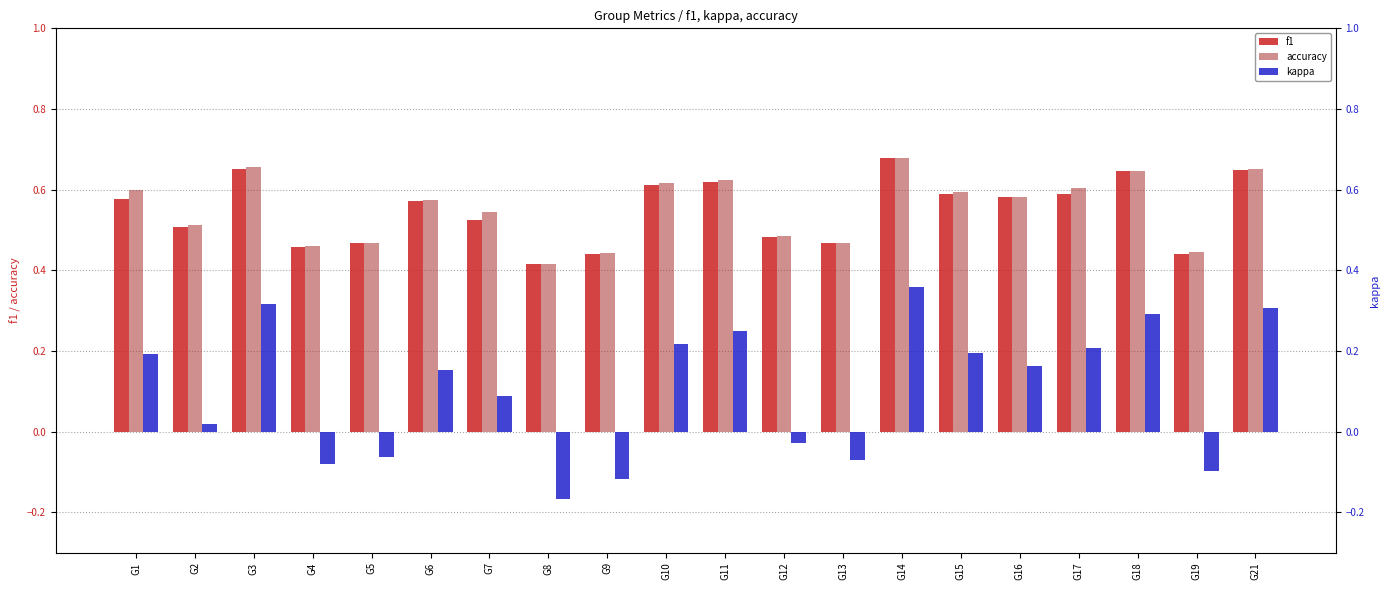

How many accuracy values are between 0 and 1?

20